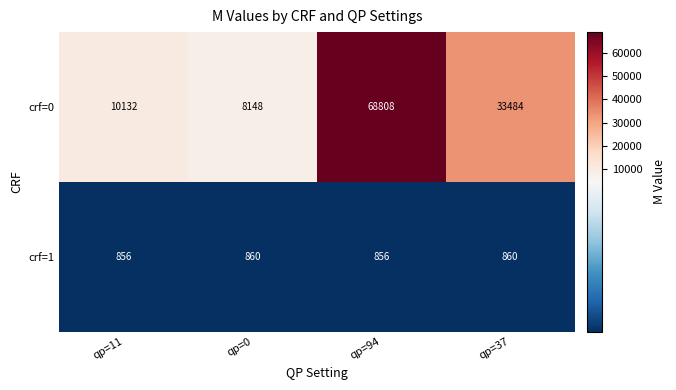

What is the total value across all series at qp=37?

34344